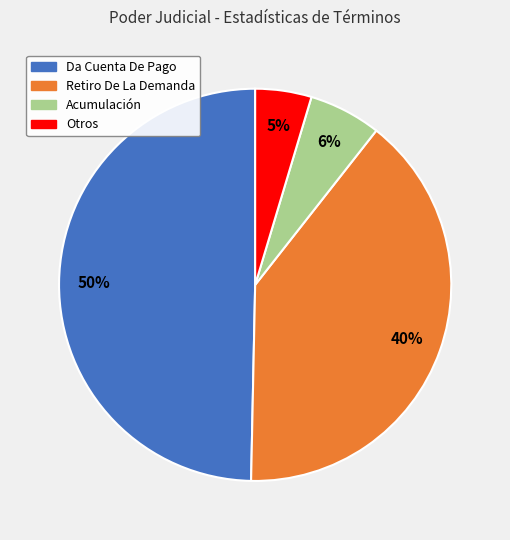

How many slices are in this pie chart?

4